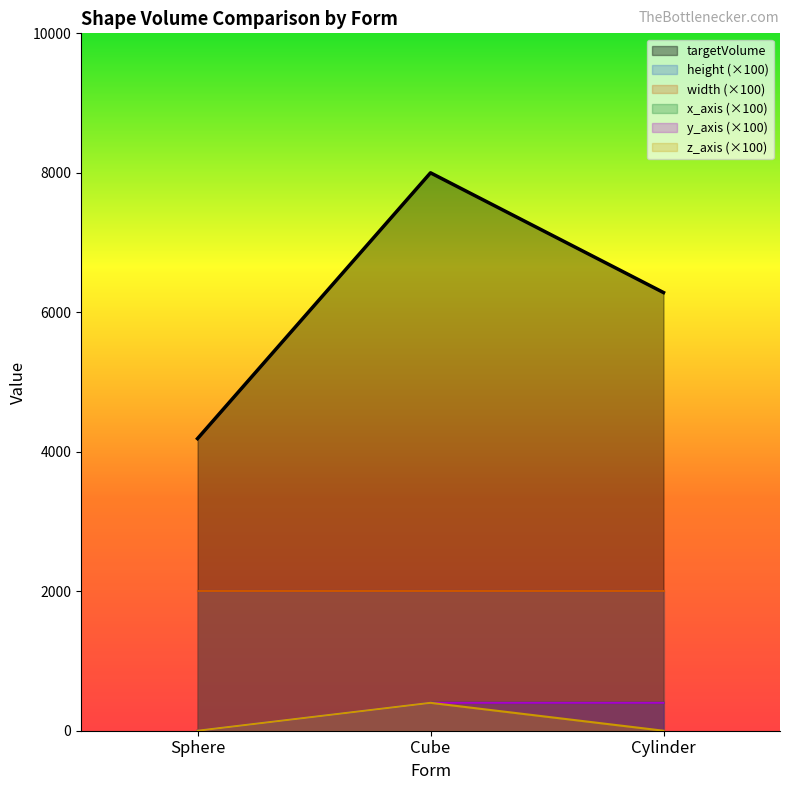

How many lines are shown in the chart?

4